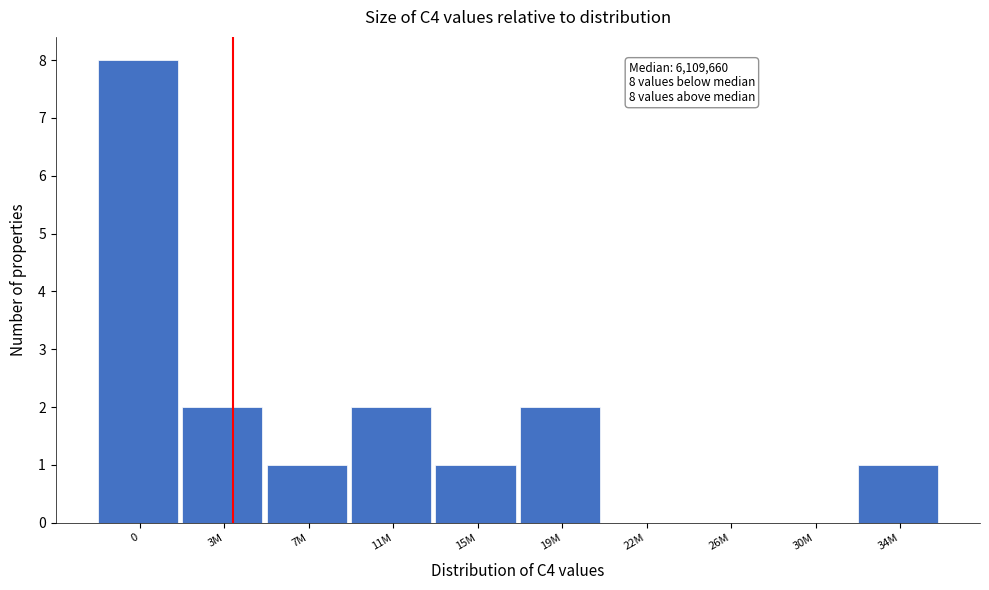

Reading left to right, list all the values displayed in this chart.

0=8	3M=2	7M=1	11M=2	15M=1	19M=2	22M=0	26M=0	30M=0	34M=1